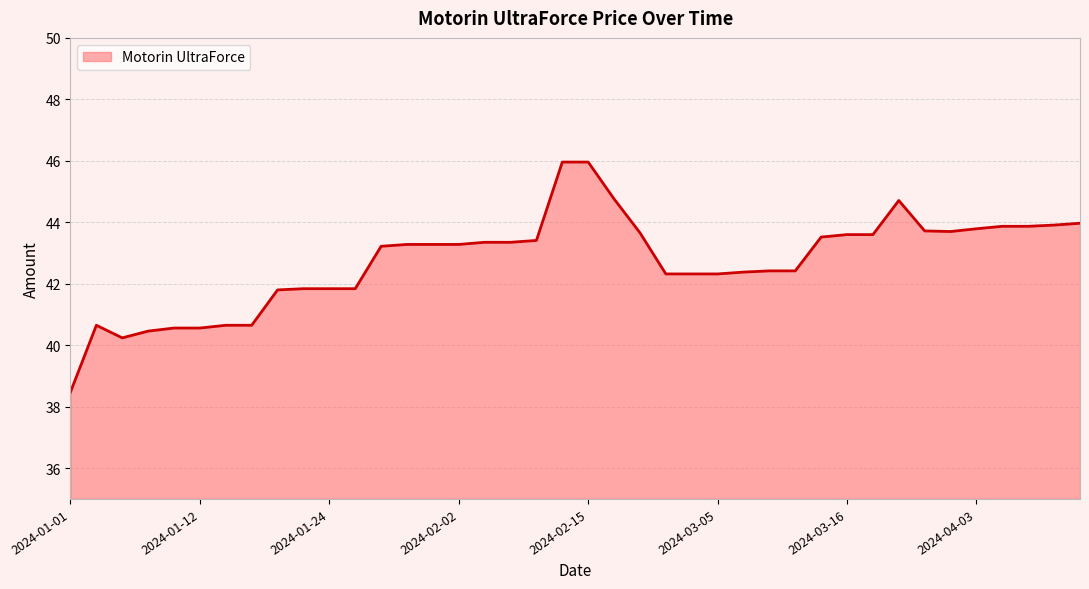

What is the smallest value displayed?

38.5